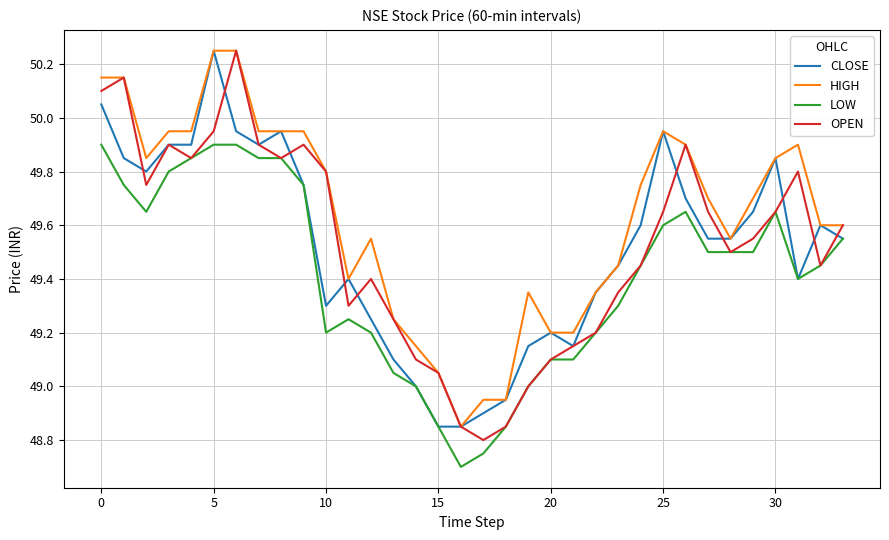

Is this an area chart (filled region under the line)?

No